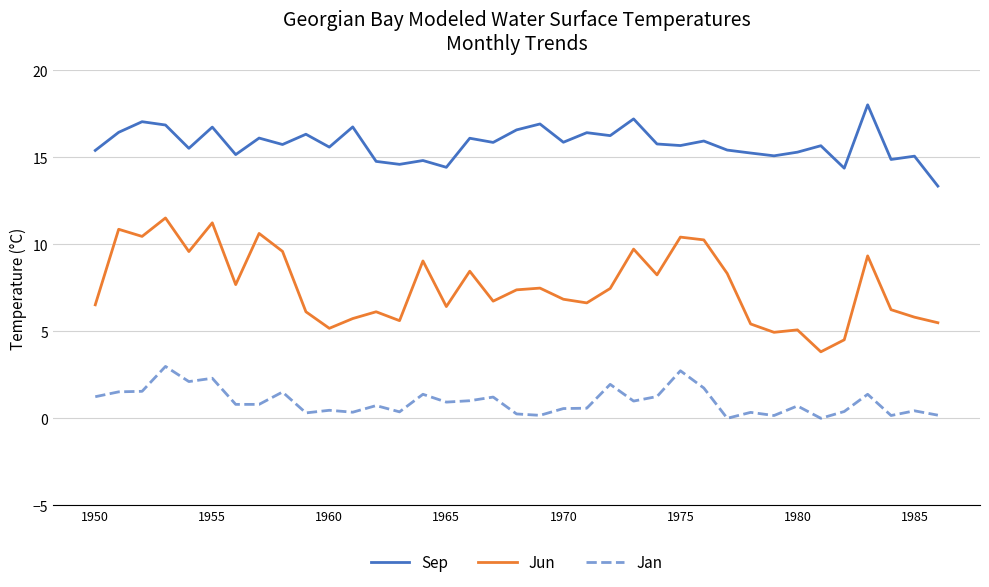

What is the maximum value shown in the chart?

18.0